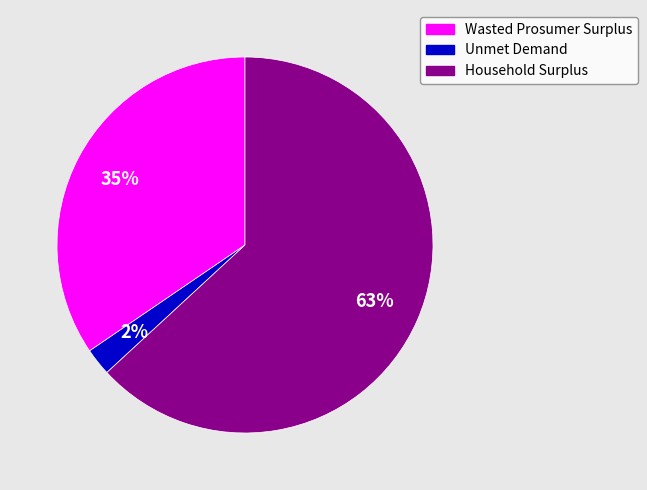

What is the smallest slice in the pie chart?

Unmet Demand